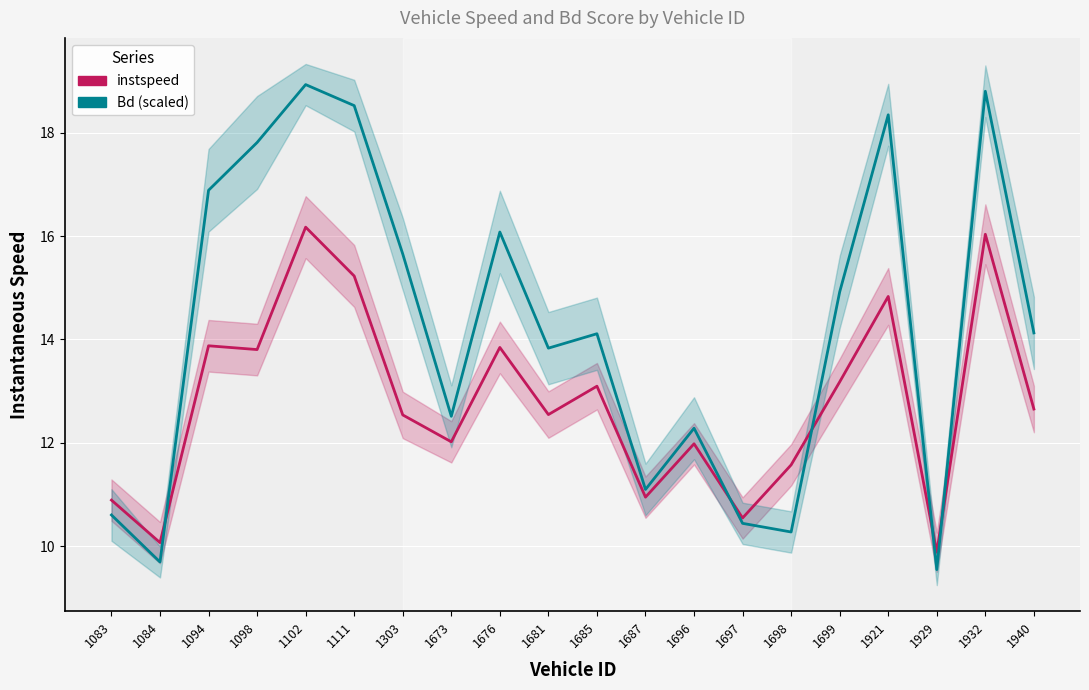

How many values in the instspeed series exceed 12?

13